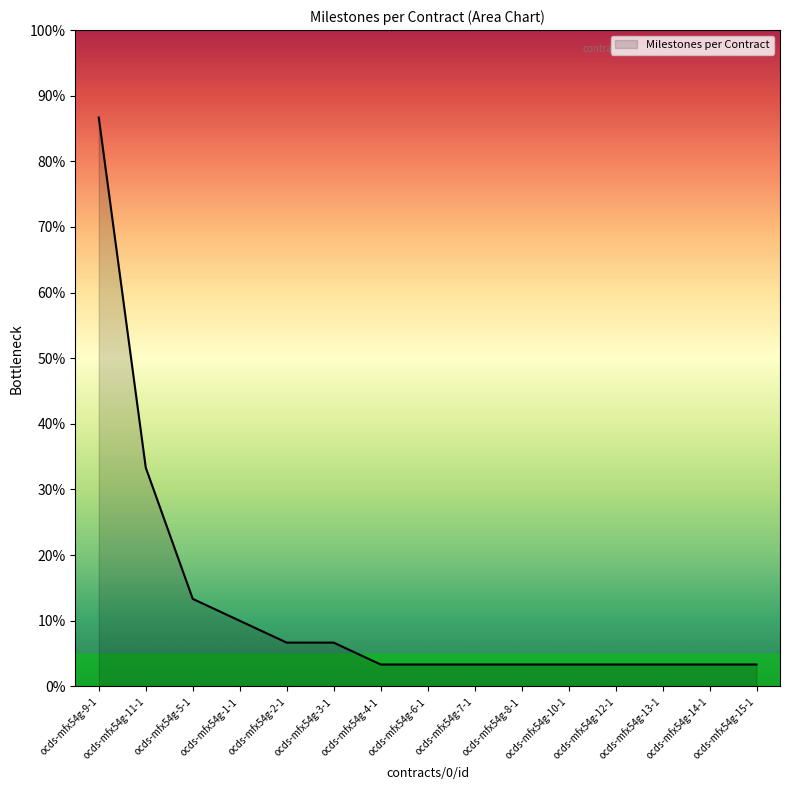

What is the minimum value shown in the chart?

3.3